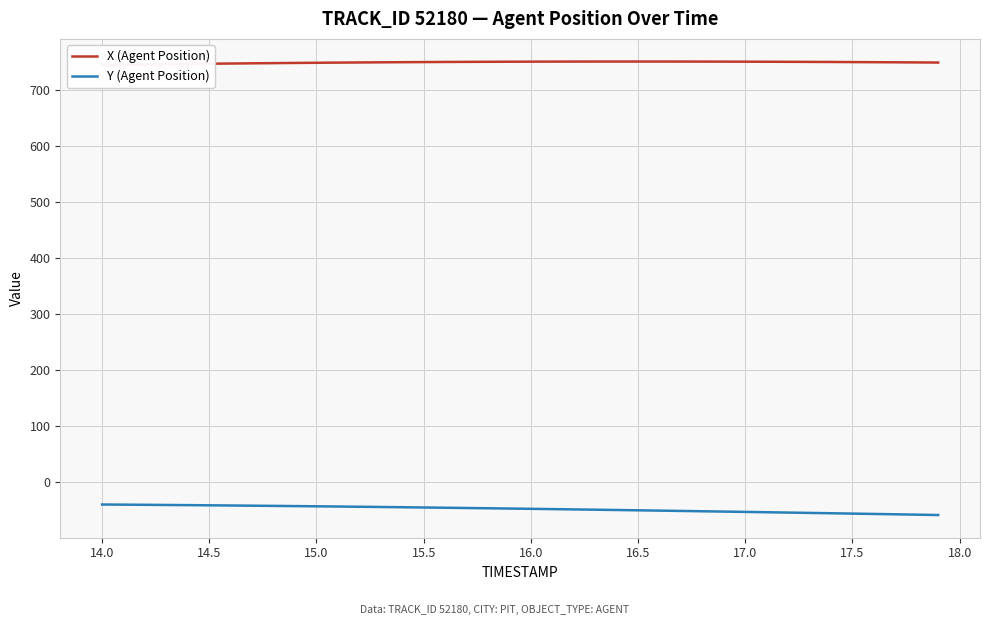

What is the maximum value for Y (Agent Position)?

-40.0